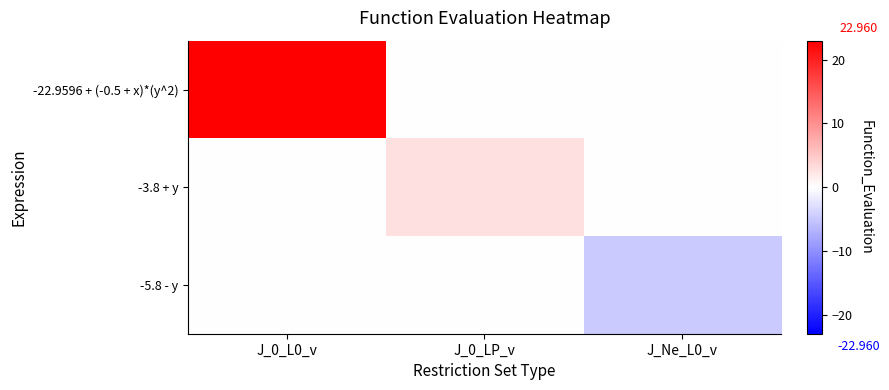

Reading right to left, transcribe all the data shown in this chart.

-22.9596 + (-0.5 + x)*(y^2): J_Ne_L0_v=0.0	J_0_LP_v=0.0	J_0_L0_v=23.0
-3.8 + y: J_Ne_L0_v=0.0	J_0_LP_v=2.8	J_0_L0_v=0.0
-5.8 - y: J_Ne_L0_v=-4.8	J_0_LP_v=0.0	J_0_L0_v=0.0